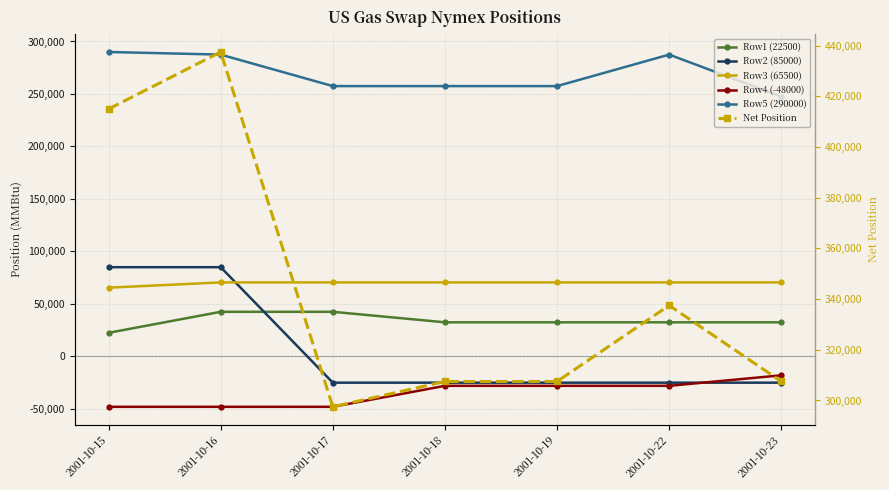

Reading left to right, extract all data points from this chart.

Row1 (22500): 2001-10-15=22500	2001-10-16=42500	2001-10-17=42500	2001-10-18=32500	2001-10-19=32500	2001-10-22=32500	2001-10-23=32500
Row2 (85000): 2001-10-15=85000	2001-10-16=85000	2001-10-17=-25000	2001-10-18=-25000	2001-10-19=-25000	2001-10-22=-25000	2001-10-23=-25000
Row3 (65500): 2001-10-15=65500	2001-10-16=70500	2001-10-17=70500	2001-10-18=70500	2001-10-19=70500	2001-10-22=70500	2001-10-23=70500
Row4 (-48000): 2001-10-15=-48000	2001-10-16=-48000	2001-10-17=-48000	2001-10-18=-28000	2001-10-19=-28000	2001-10-22=-28000	2001-10-23=-18000
Row5 (290000): 2001-10-15=290000	2001-10-16=287500	2001-10-17=257500	2001-10-18=257500	2001-10-19=257500	2001-10-22=287500	2001-10-23=247500
Net Position: 2001-10-15=415000	2001-10-16=437500	2001-10-17=297500	2001-10-18=307500	2001-10-19=307500	2001-10-22=337500	2001-10-23=307500